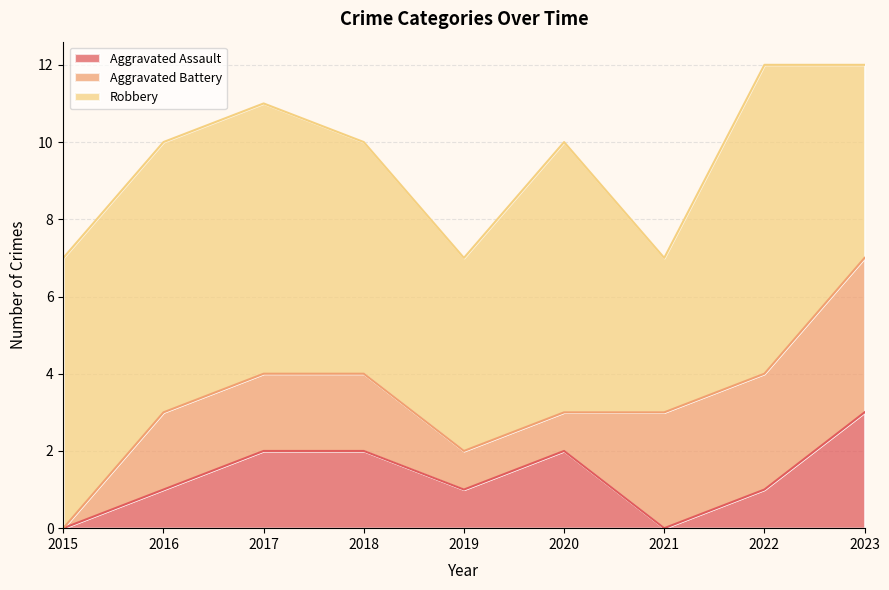

What is the difference between the maximum and second lowest values in the Aggravated Battery series?

3